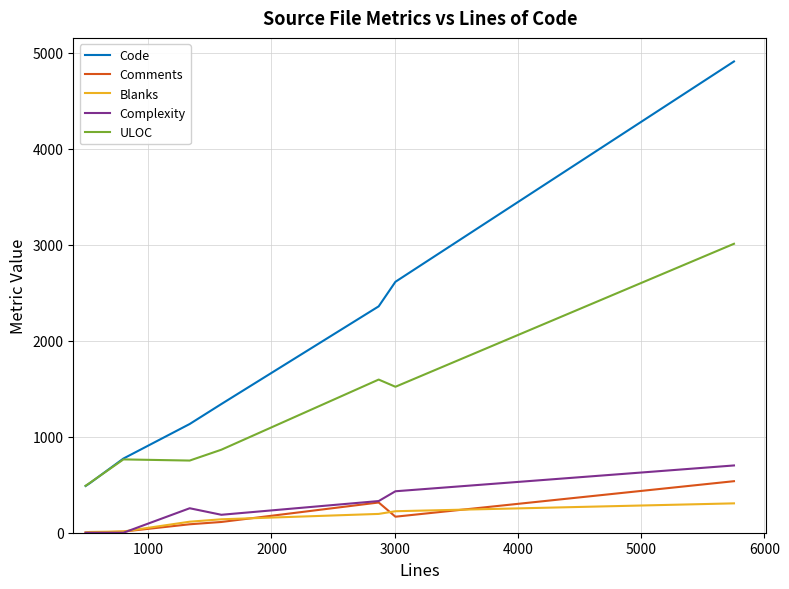

Which series has the largest total across all categories?

Code